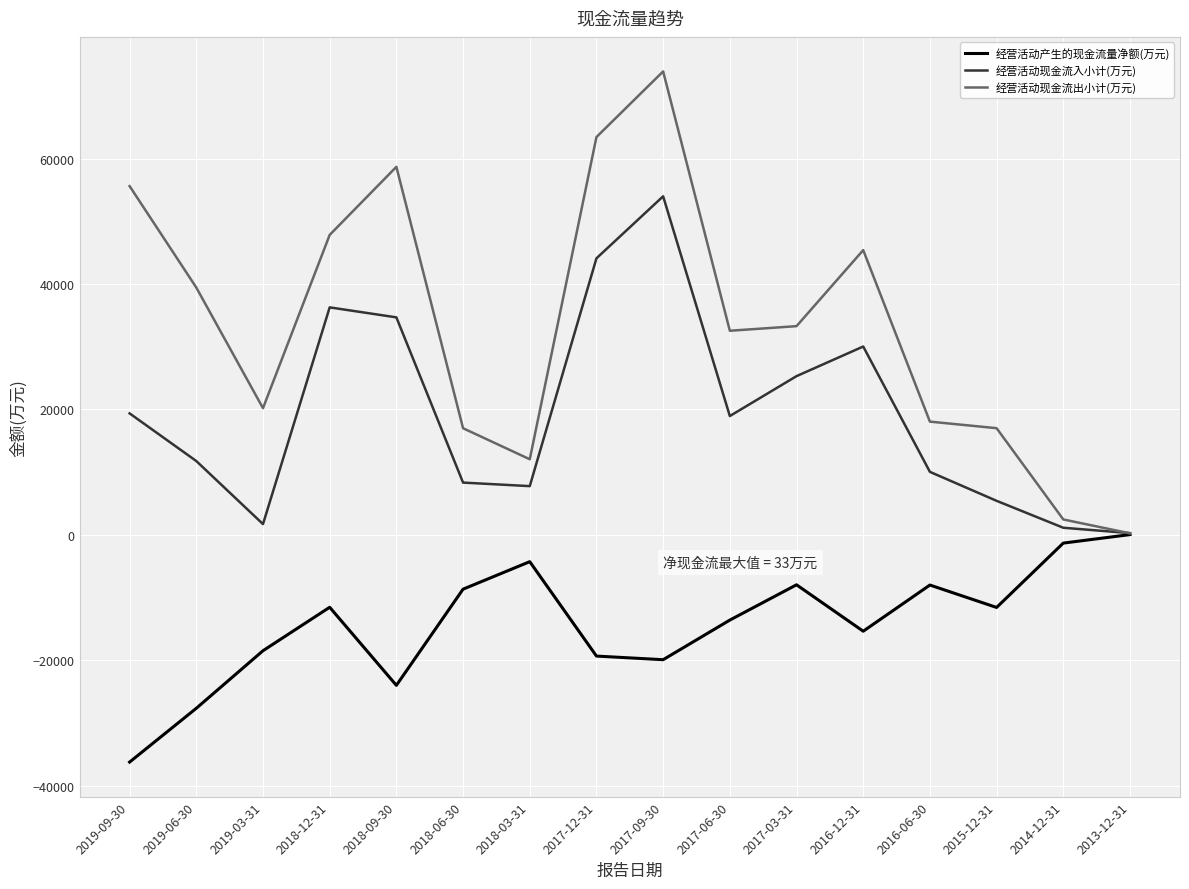

Does the chart have visible grid lines?

Yes